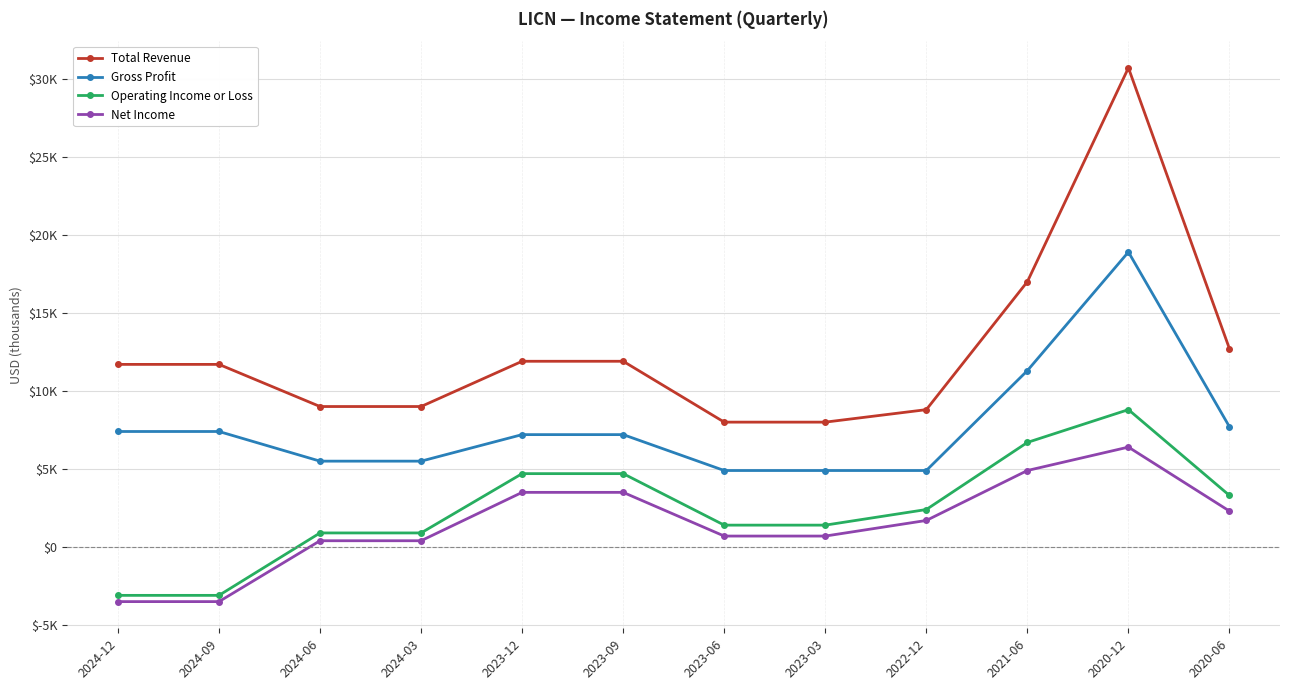

What is the sum of all Gross Profit values?

92800